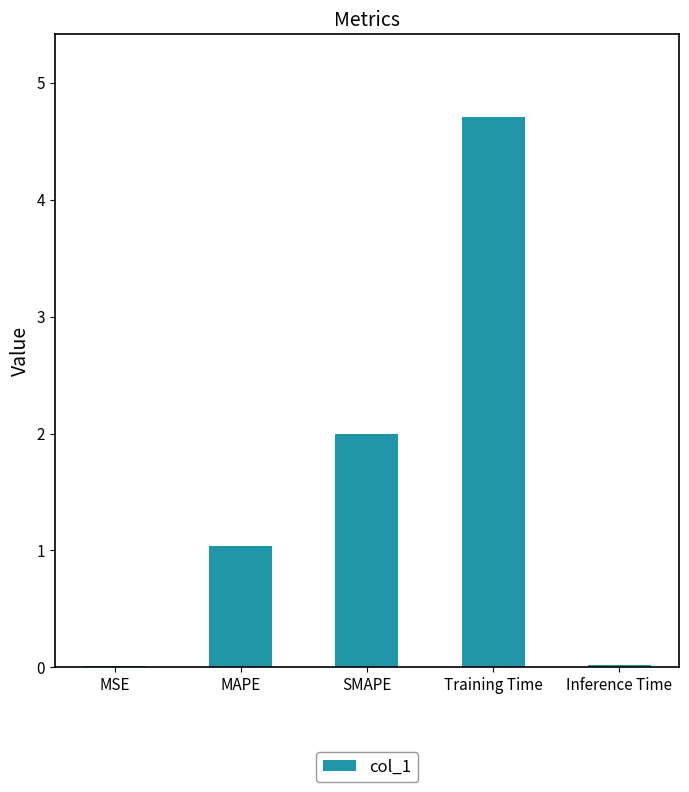

What is the change in value from MAPE to Training Time?

+3.7